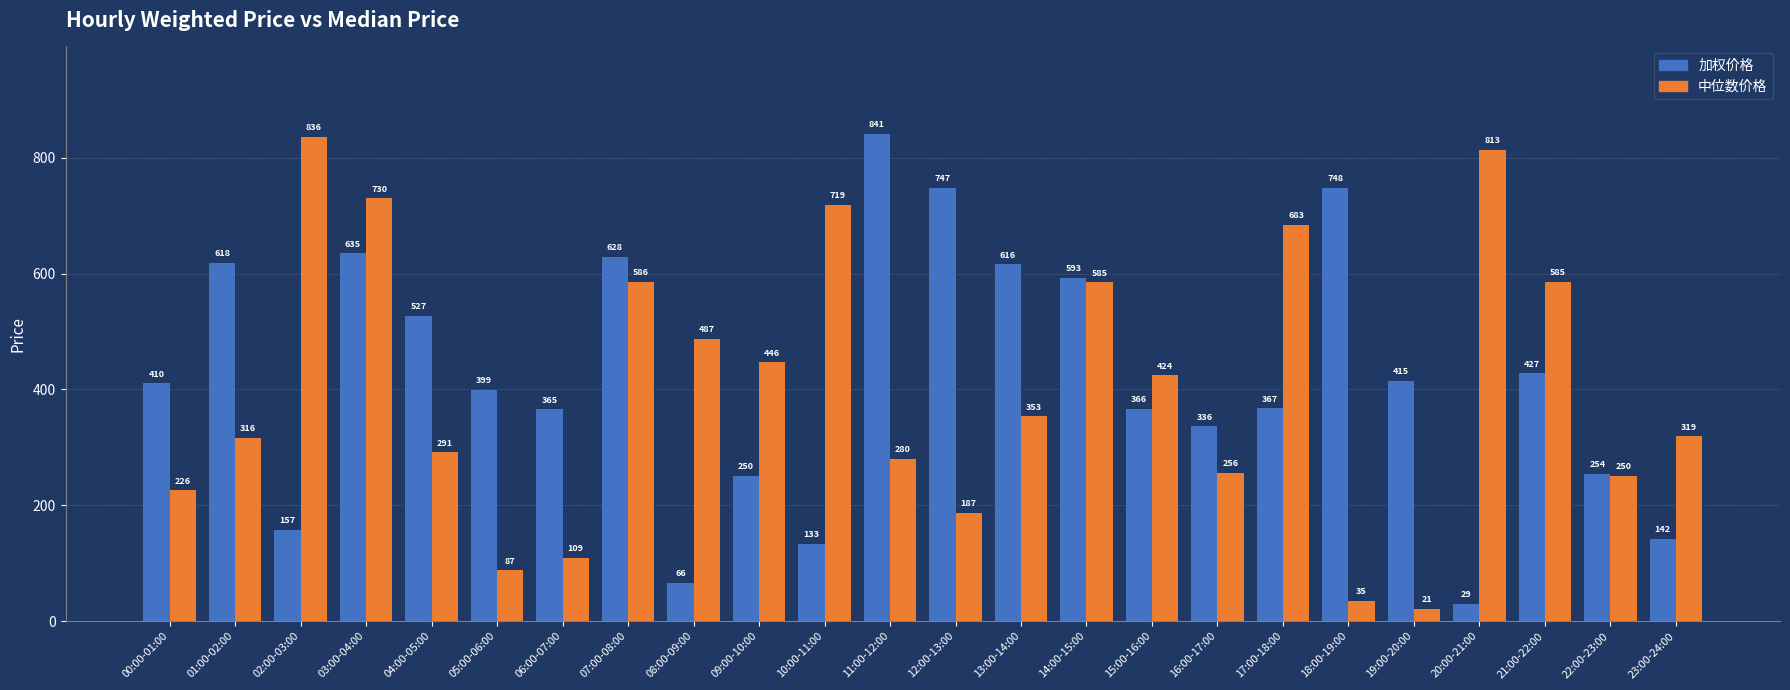

Are the bars grouped side by side (vs. stacked)?

Yes